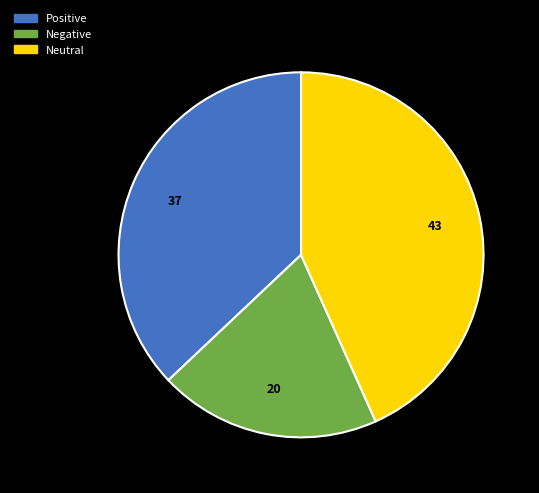

The Neutral slice represents 35% of the pie. True or false?

False